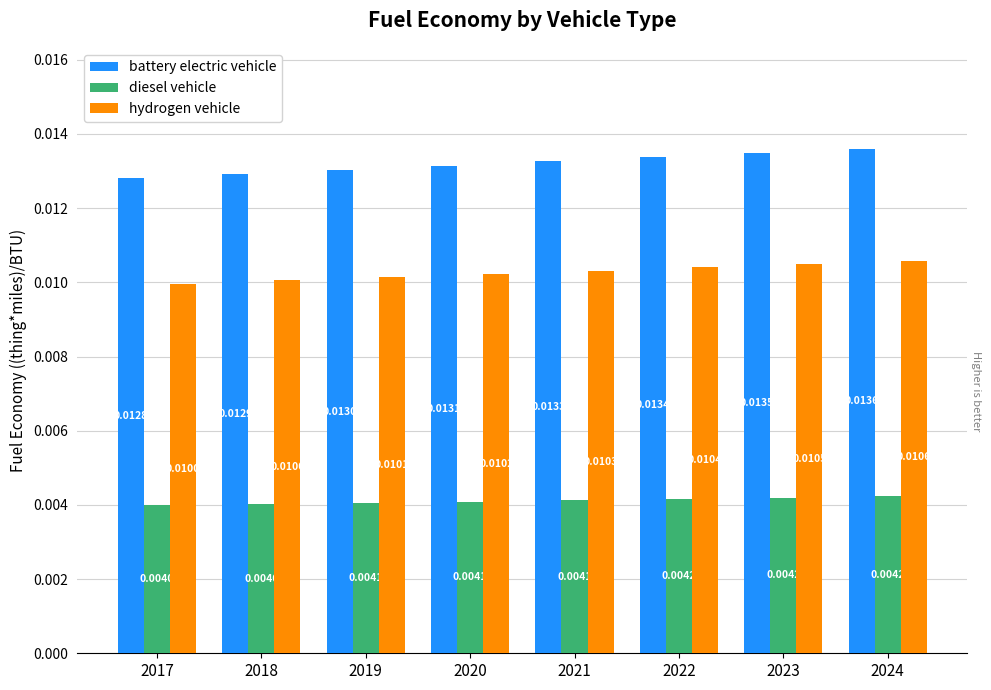

How many groups of bars are there?

8